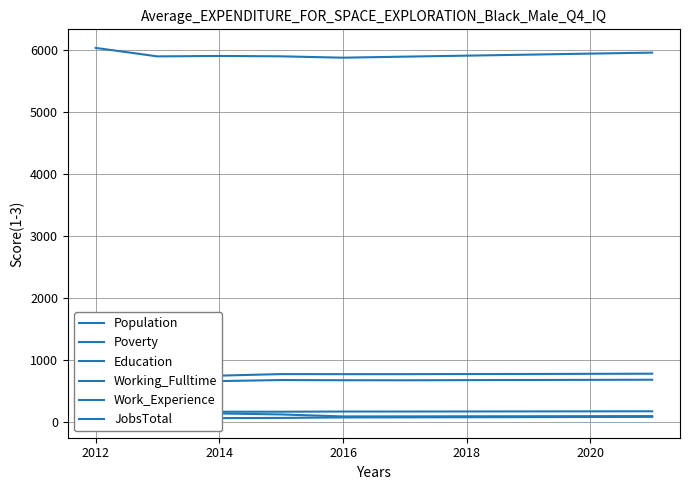

What is the maximum value for Working_Fulltime?

75